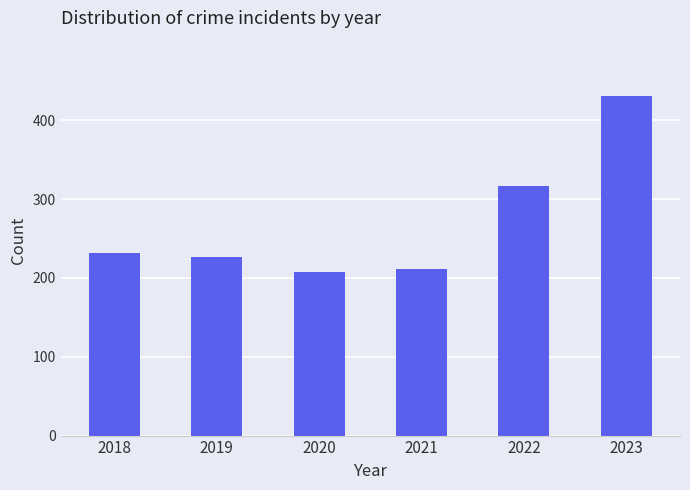

What is the smallest value displayed?

208